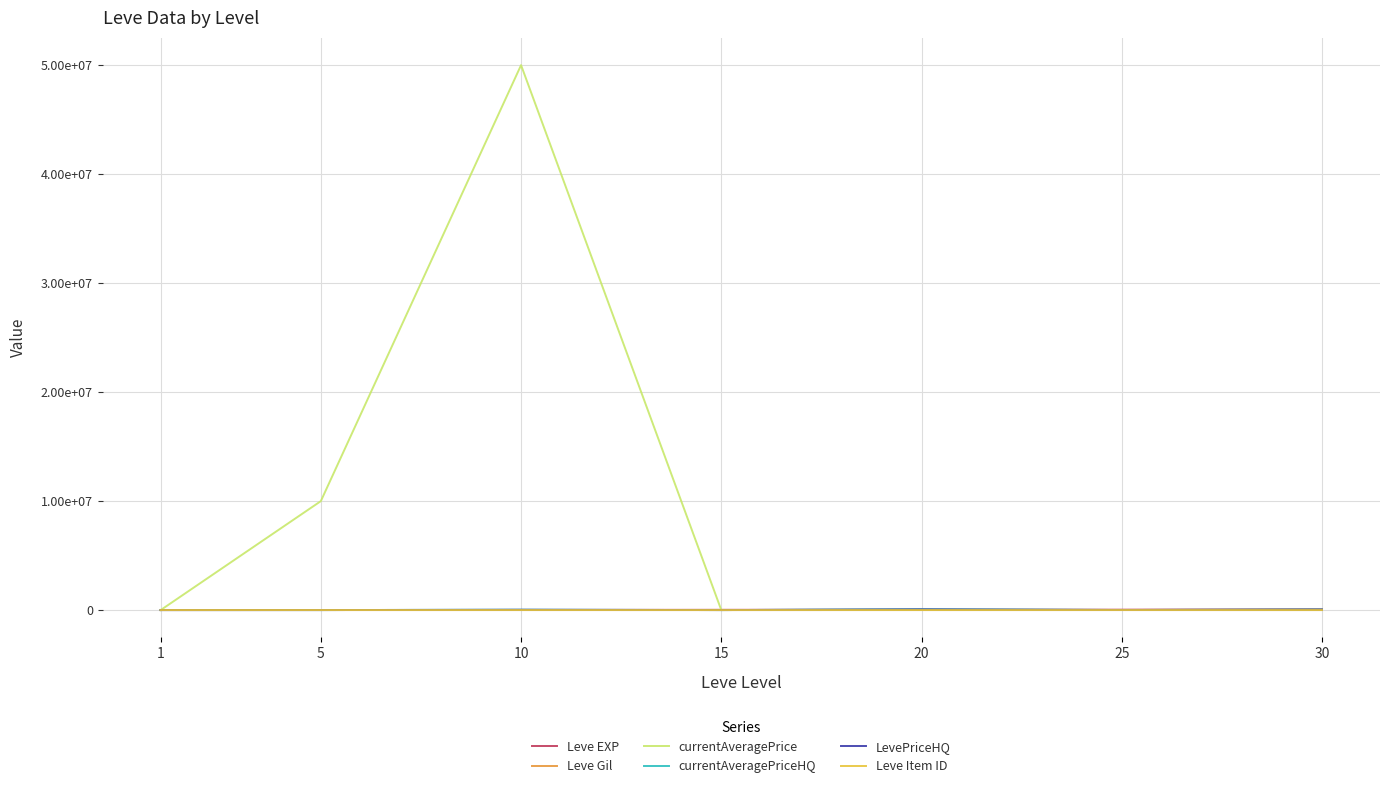

Where does the Leve Item ID series first go above 4198?

1